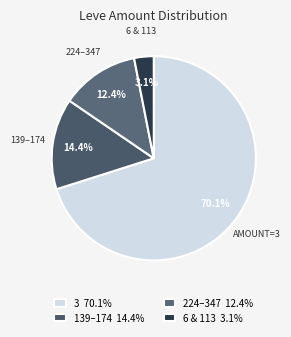

Rank the categories by value from lowest to highest.

6 & 113, 224–347, 139–174, AMOUNT=3